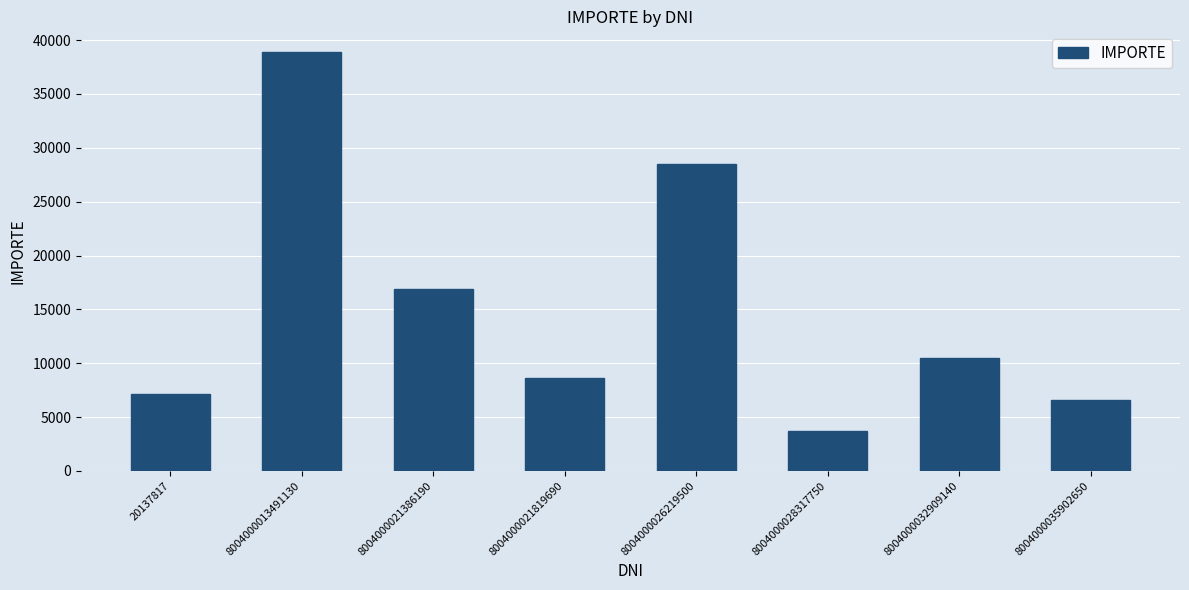

Between 8004000028317750 and 8004000013491130, which is larger?

8004000013491130